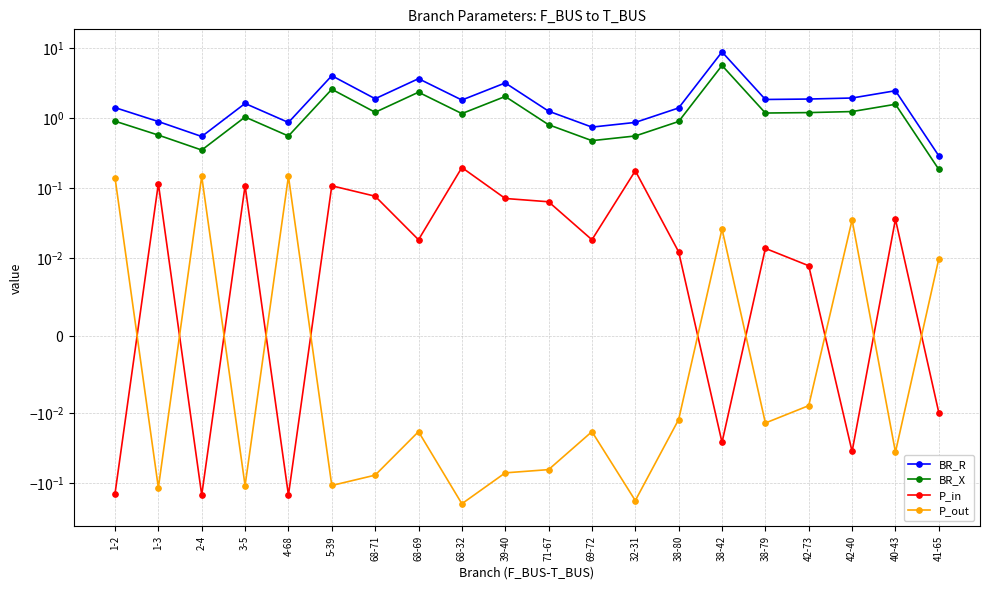

Is the value of BR_R at 69-72 greater than the value of P_out at 4-68?

Yes